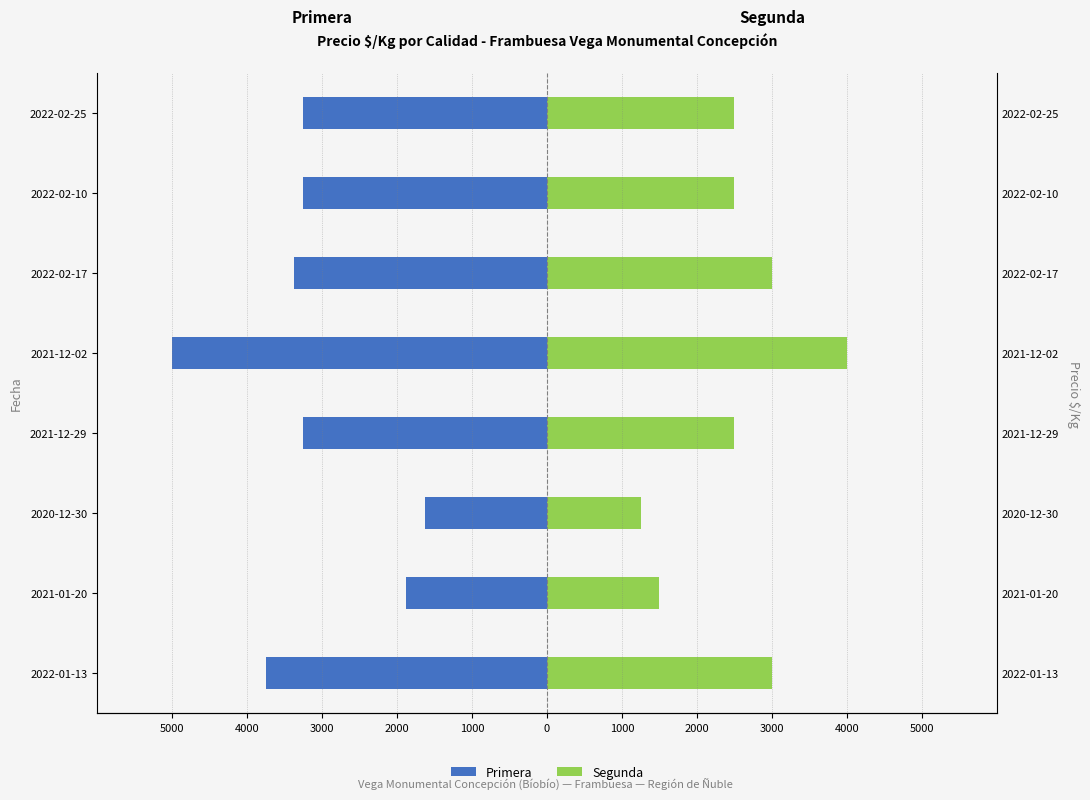

Rank the series at 2021-12-02 from highest to lowest value.

Segunda, Primera